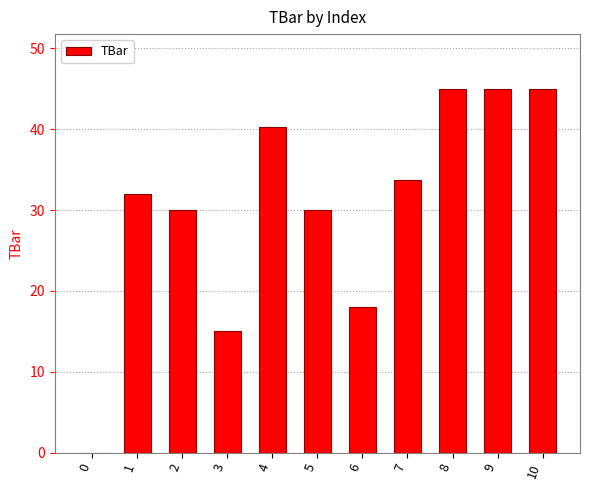

What is the difference between the values at 7 and 5?

3.7